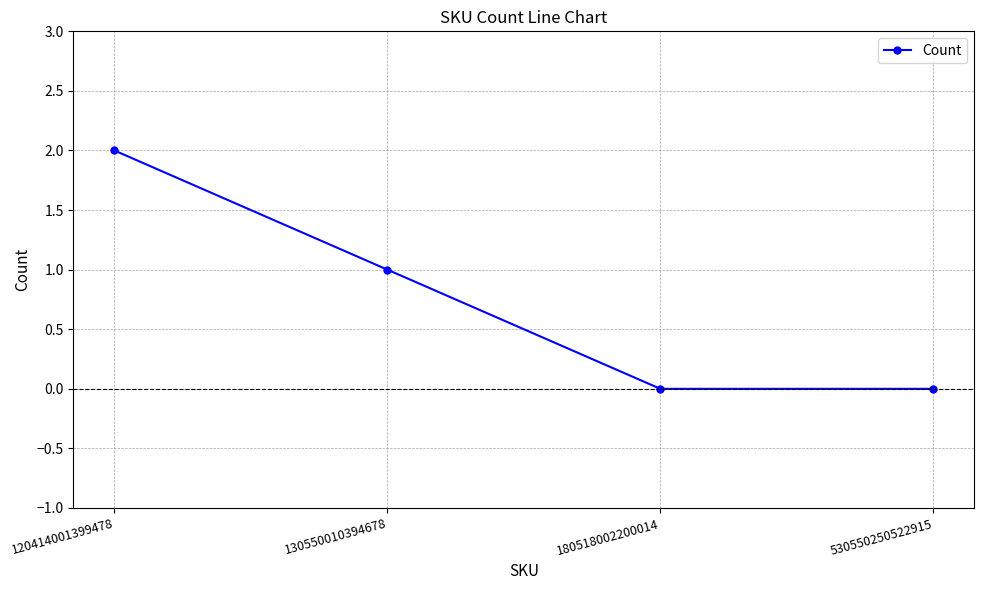

Between 530550250522915 and 120414001399478, which is larger?

120414001399478